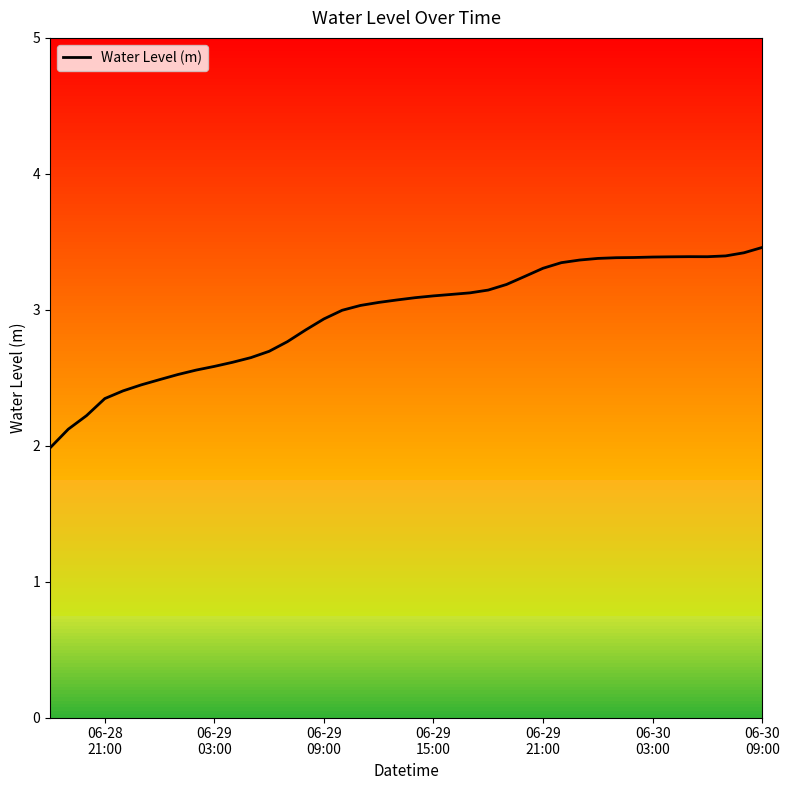

How many data points does each series have?

40